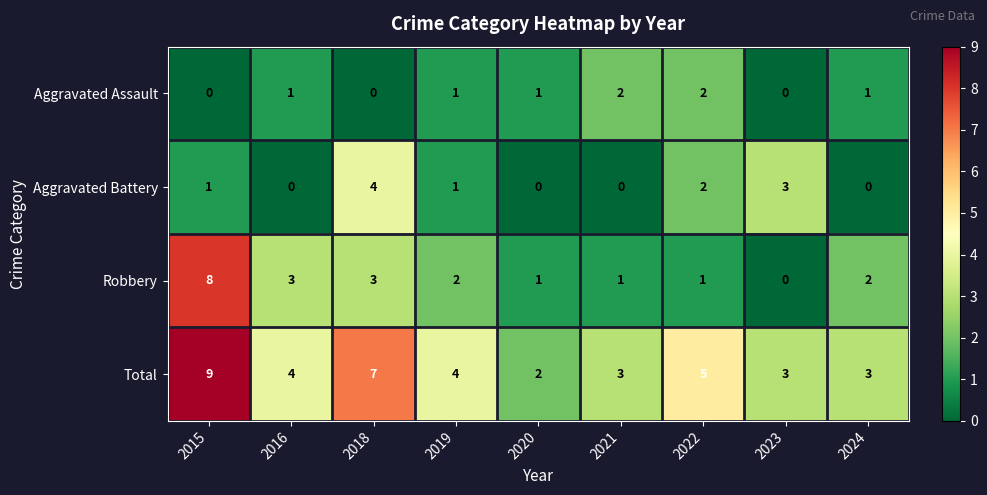

What is the maximum value shown in the chart?

9